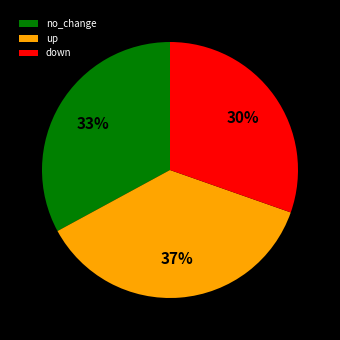

Rank the categories by value from lowest to highest.

down, no_change, up